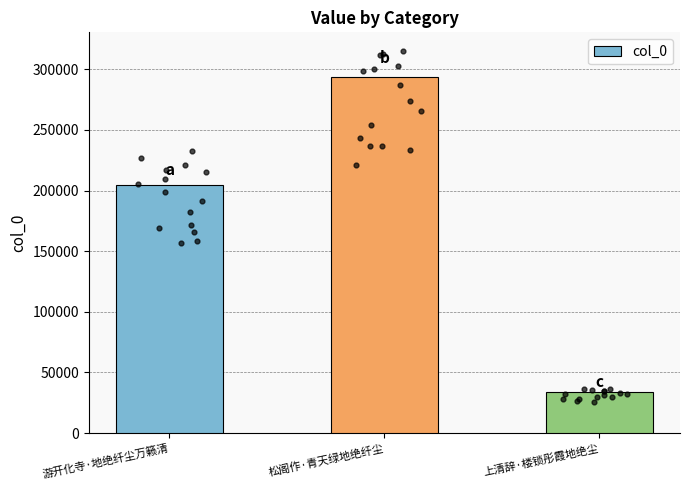

Between 游开化寺·地绝纤尘万籁清 and 松阁作·青天绿地绝纤尘, which is larger?

松阁作·青天绿地绝纤尘